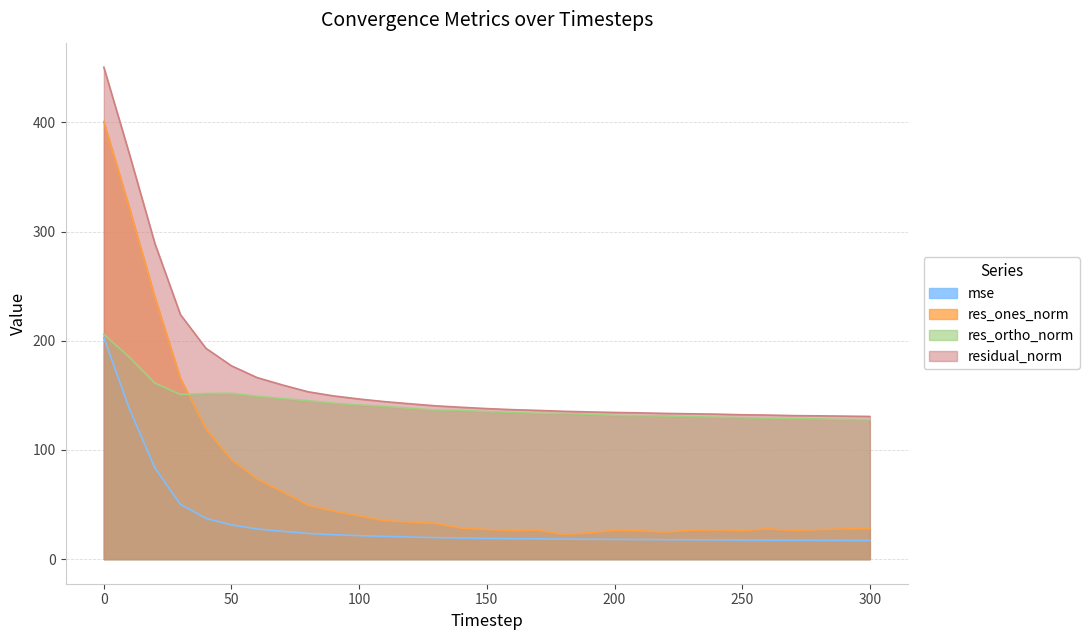

Reading right to left, what are all the values shown in this chart?

mse: 17.1	17.2	17.2	17.3	17.4	17.5	17.6	17.7	17.8	17.9	18.0	18.2	18.3	18.6	18.7	19.0	19.3	19.7	20.2	20.8	21.5	22.3	23.5	25.4	27.7	31.3	37.3	50.2	83.6	137.8	203.0
res_ones_norm: 27.9	27.7	27.0	26.3	27.7	26.2	26.9	26.5	24.8	26.0	26.4	24.0	22.6	26.6	26.2	27.1	28.4	32.7	33.9	35.2	39.6	44.0	49.4	61.7	73.4	91.0	119.4	165.6	240.0	321.8	400.8
res_ortho_norm: 127.7	128.0	128.4	128.8	129.0	129.6	130.0	130.5	131.1	131.4	131.7	132.7	133.5	133.6	134.4	135.2	136.2	136.5	138.2	139.9	141.2	142.9	145.1	147.1	149.2	151.9	151.7	150.8	161.2	185.0	205.9
residual_norm: 130.7	131.0	131.2	131.5	131.9	132.2	132.8	133.1	133.5	134.0	134.3	134.8	135.4	136.2	136.9	137.9	139.1	140.4	142.3	144.3	146.7	149.5	153.3	159.5	166.3	177.1	193.1	224.0	289.1	371.2	450.6